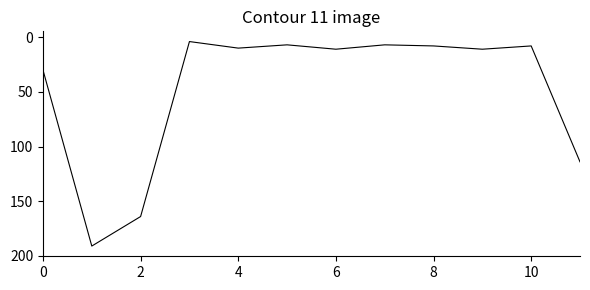

What is the greatest value displayed?

191